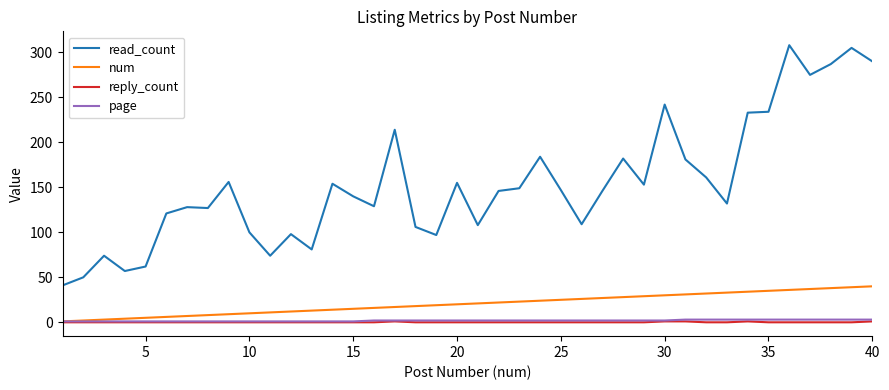

What are all the series names shown in the legend?

read_count, num, reply_count, page